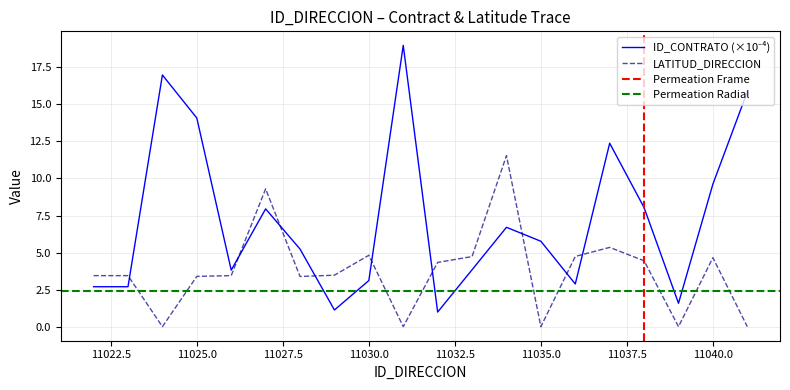

How many intersections are there between LATITUD_DIRECCION and ID_CONTRATO?

9